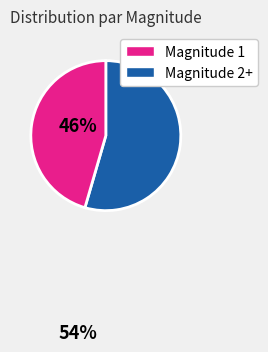

Is there a majority slice in this chart?

Yes